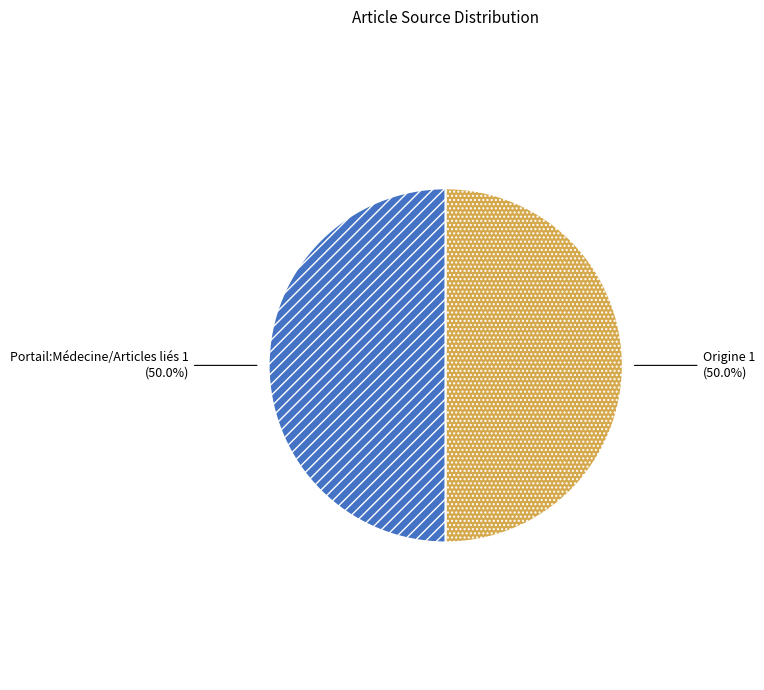

What is the ratio of the value at Origine to the value at Portail:Médecine/Articles liés?

1.0